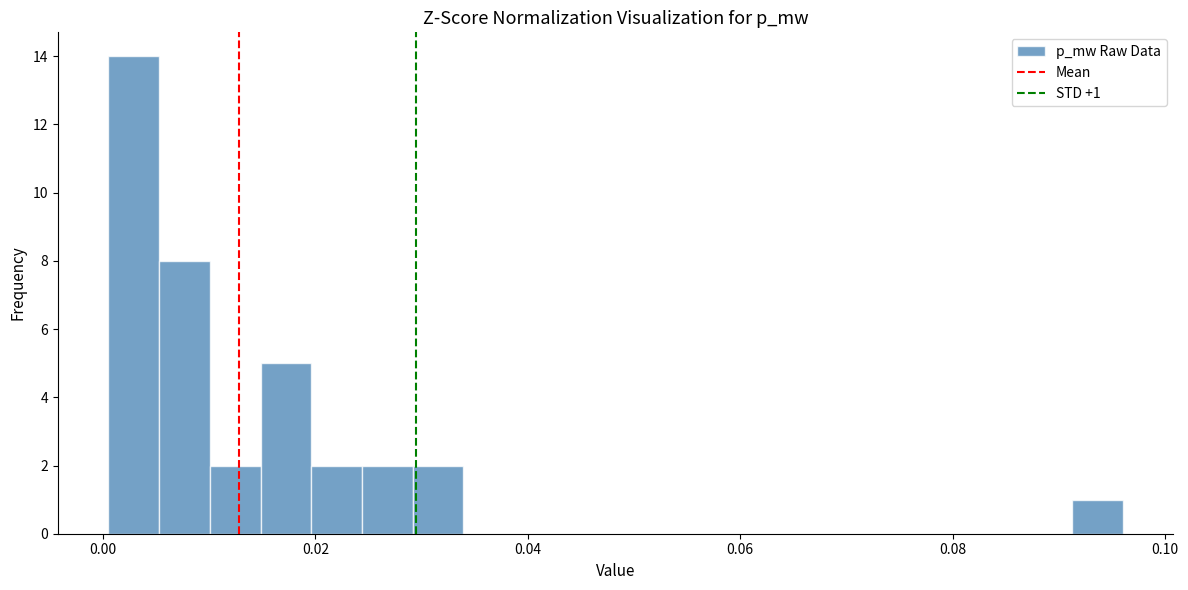

Around what value on the x-axis is the tallest bar? Give the approximate position of its centre, as read against the axis.

0.002